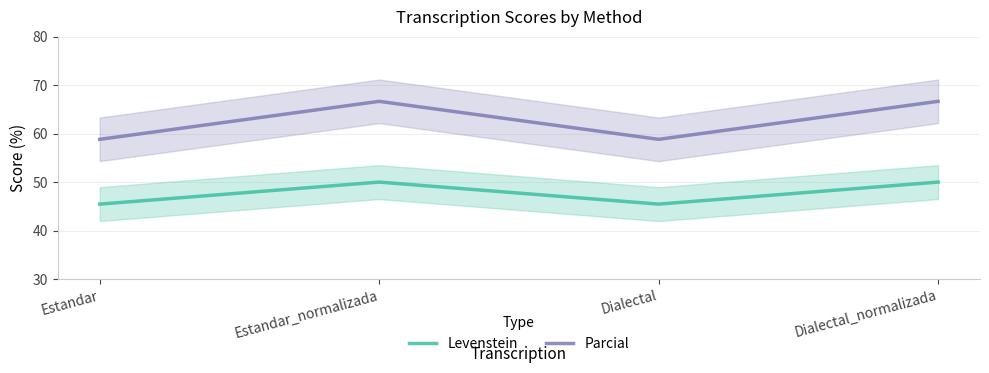

What are all the series names shown in the legend?

Levenstein, Parcial